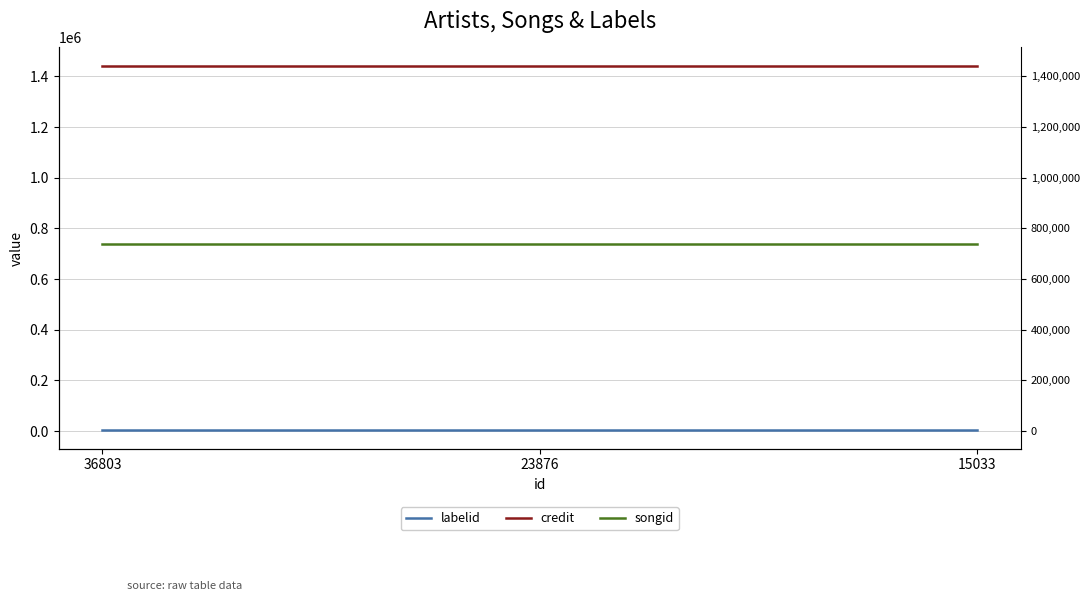

What are all the series names shown in the legend?

labelid, credit, songid